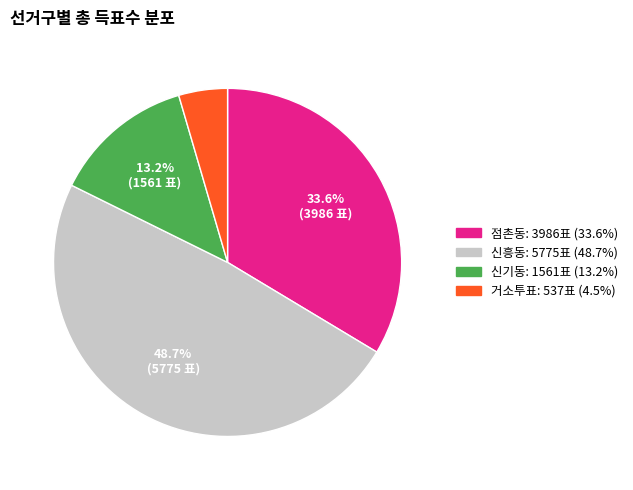

To the nearest percent, what is the combined percentage of 거소투표 and 점촌동?

38%